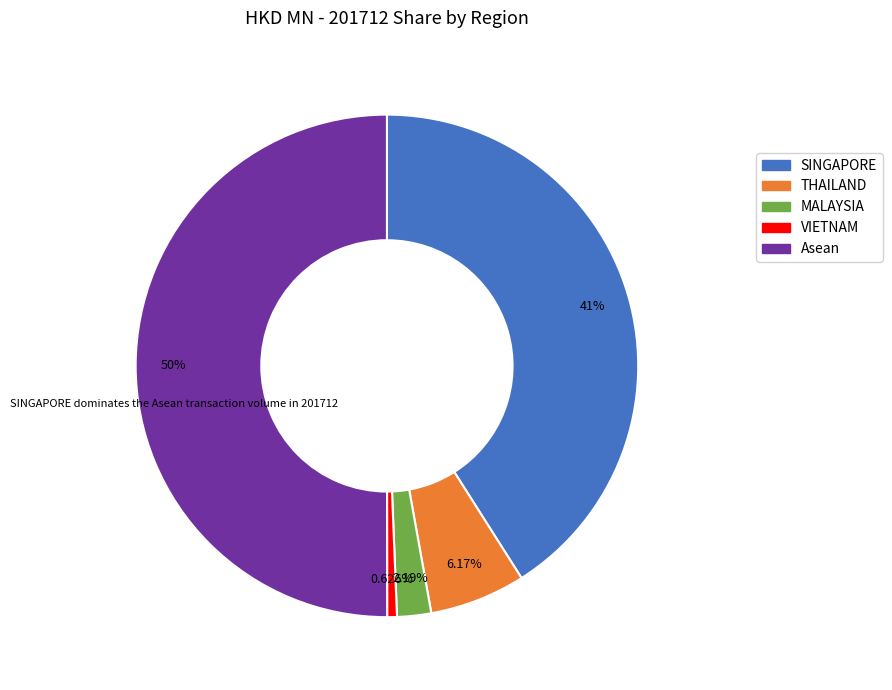

Which slice represents more than half of the pie?

Asean